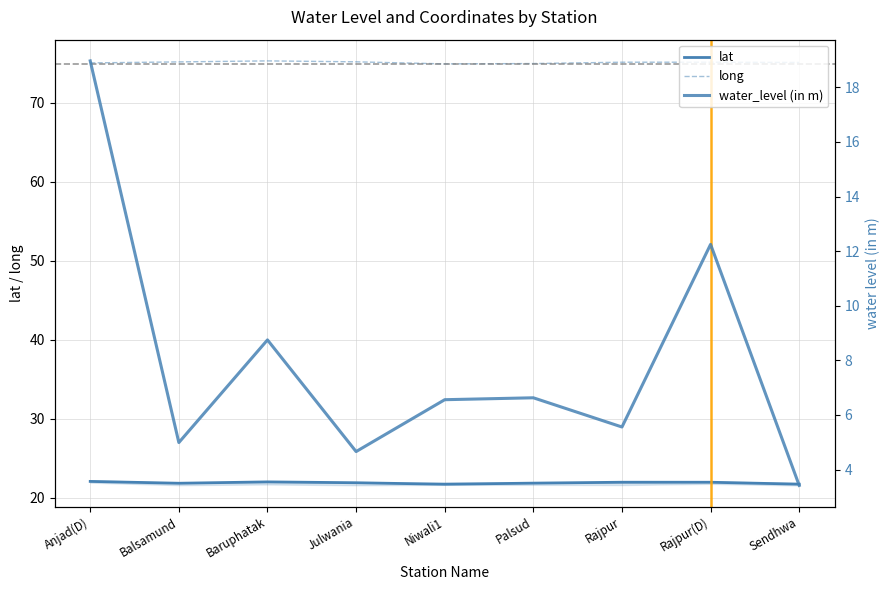

What is the average value of the water_level (in m) series?

8.0